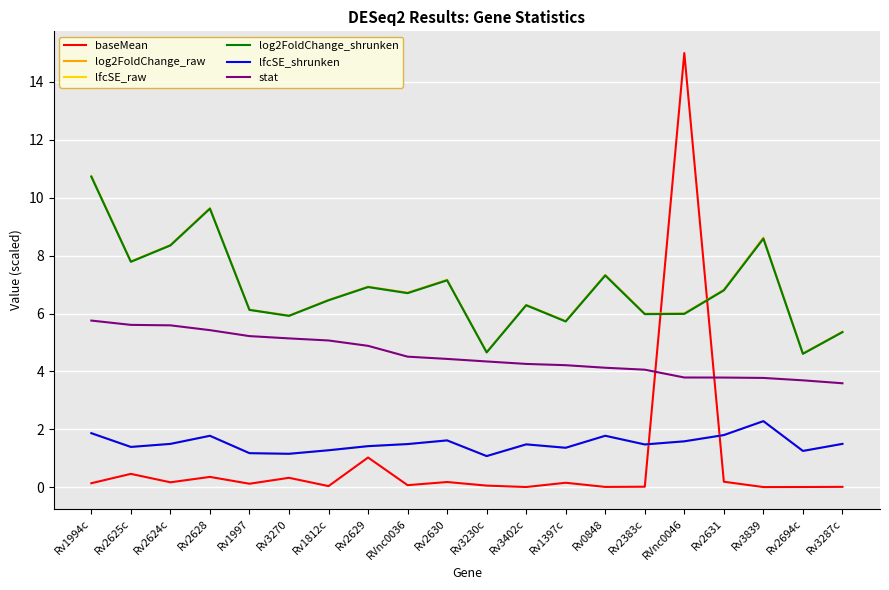

What value does the stat series have at Rv2694c?

3.7